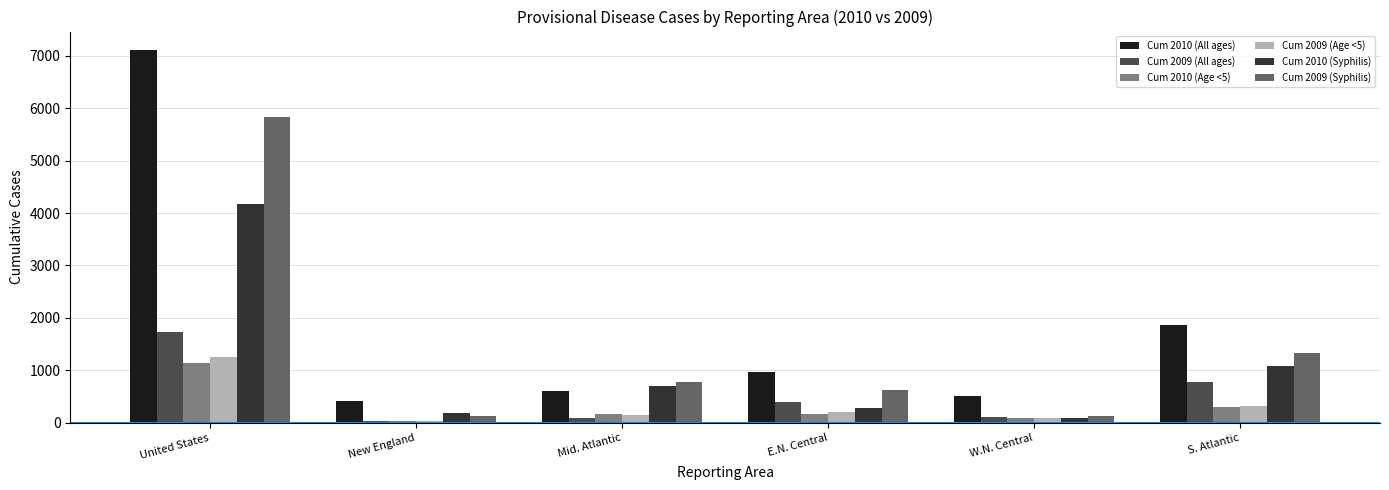

What is the spread (max minus min) of values at E.N. Central?

793